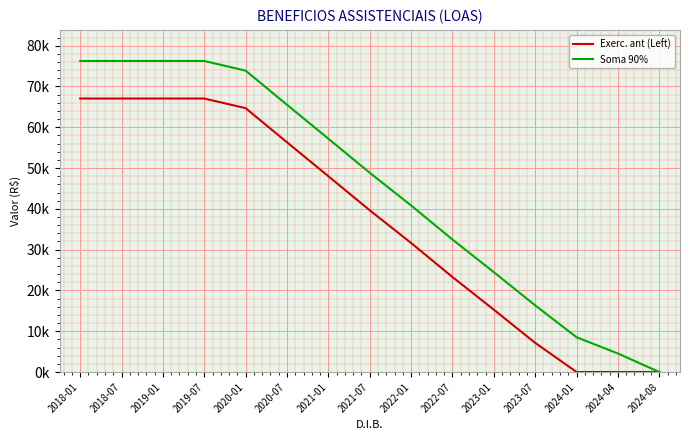

True or false: Exerc. ant (Left) and Soma 90% intersect in this chart.

False